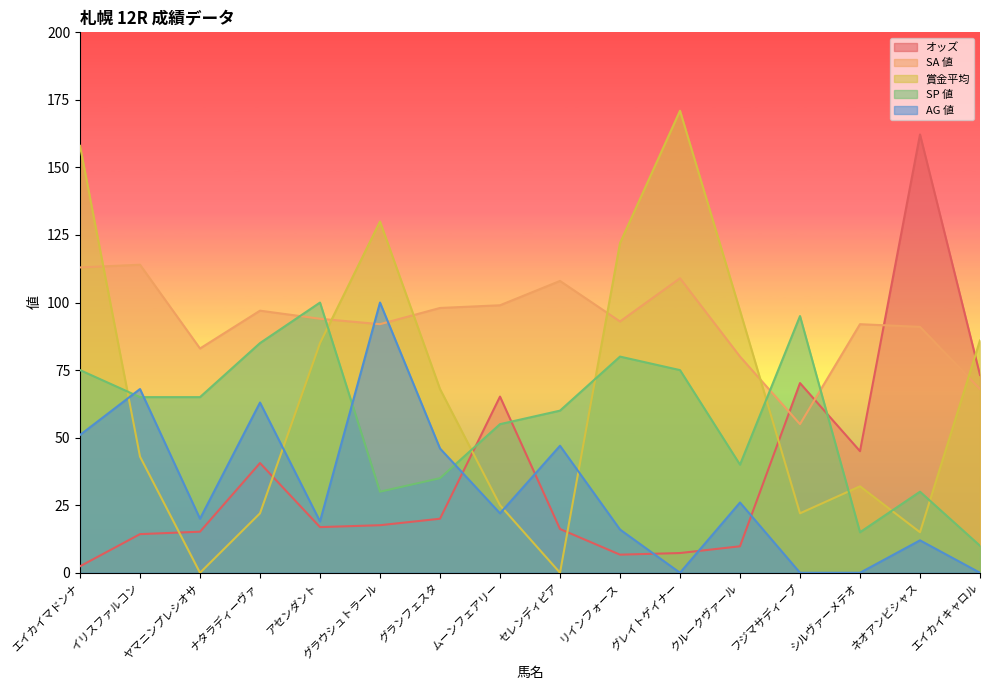

What is the maximum value for AG 値?

100.0